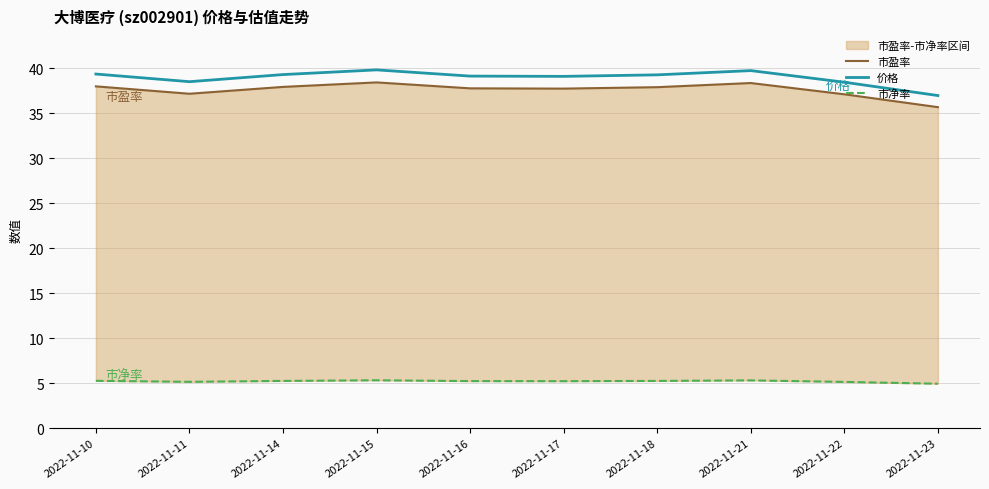

Which category has the lowest value in the 市盈率 series?

2022-11-23